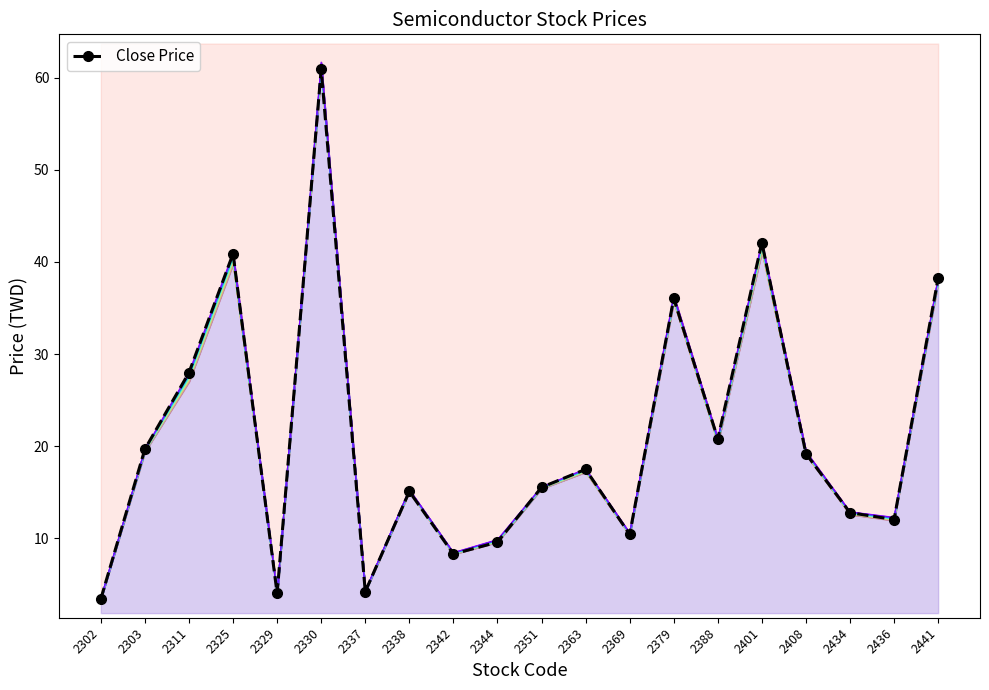

Is it true that the value at 2436 is 12.1?

True